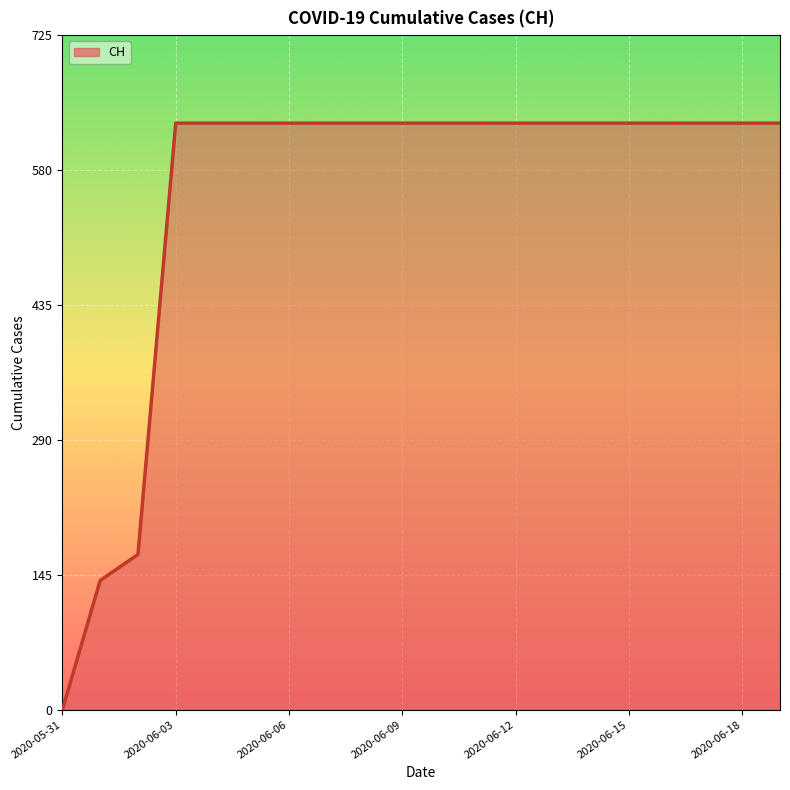

What is the greatest value displayed?

631